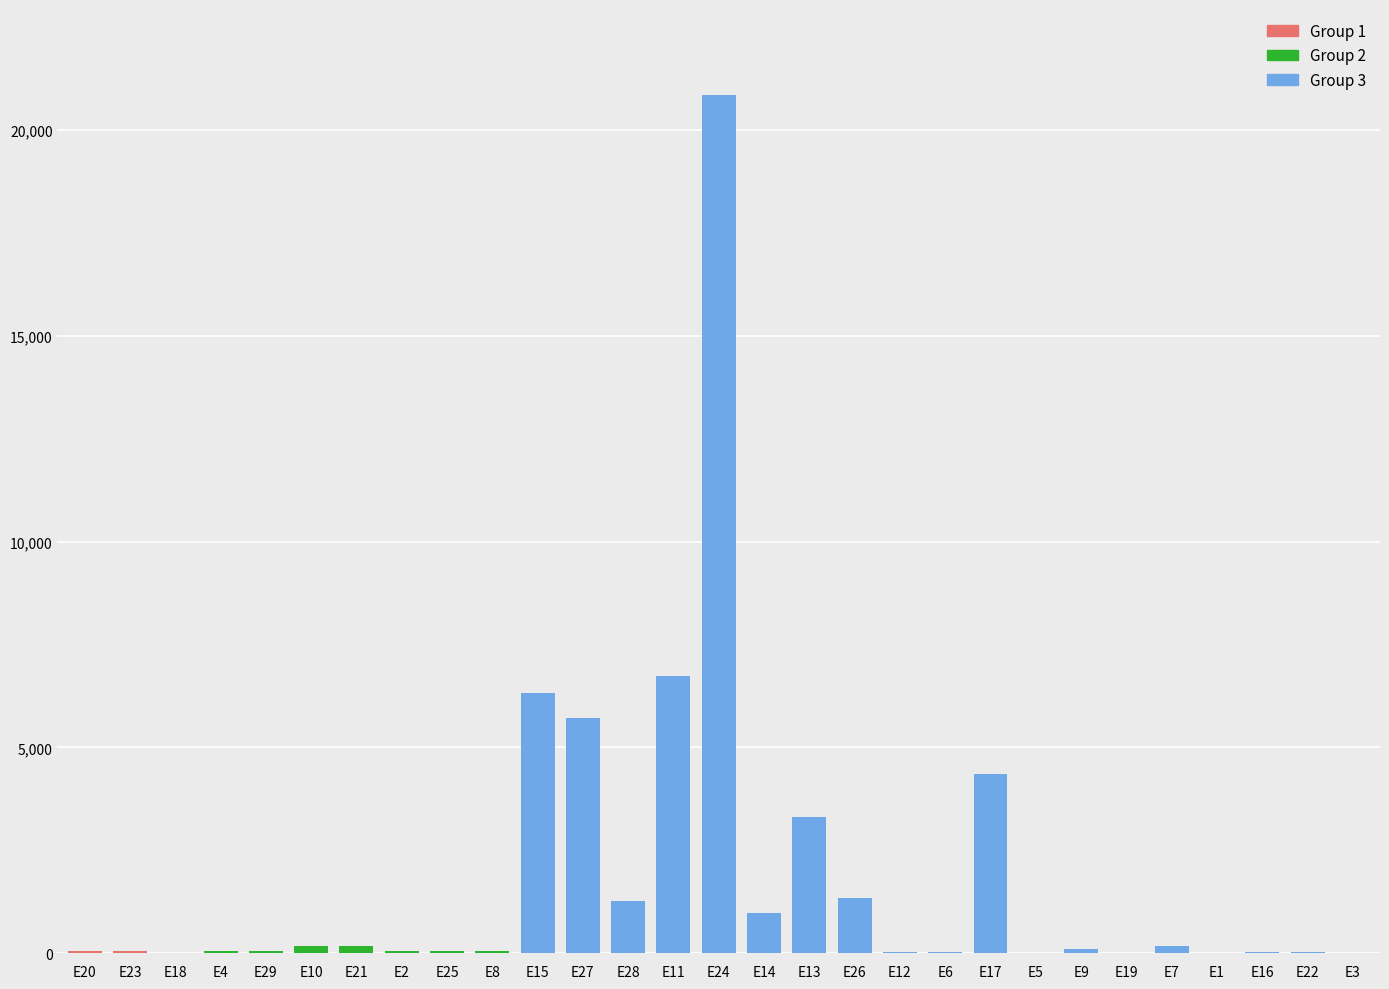

Is it true that the value at E24 is 12818?

False